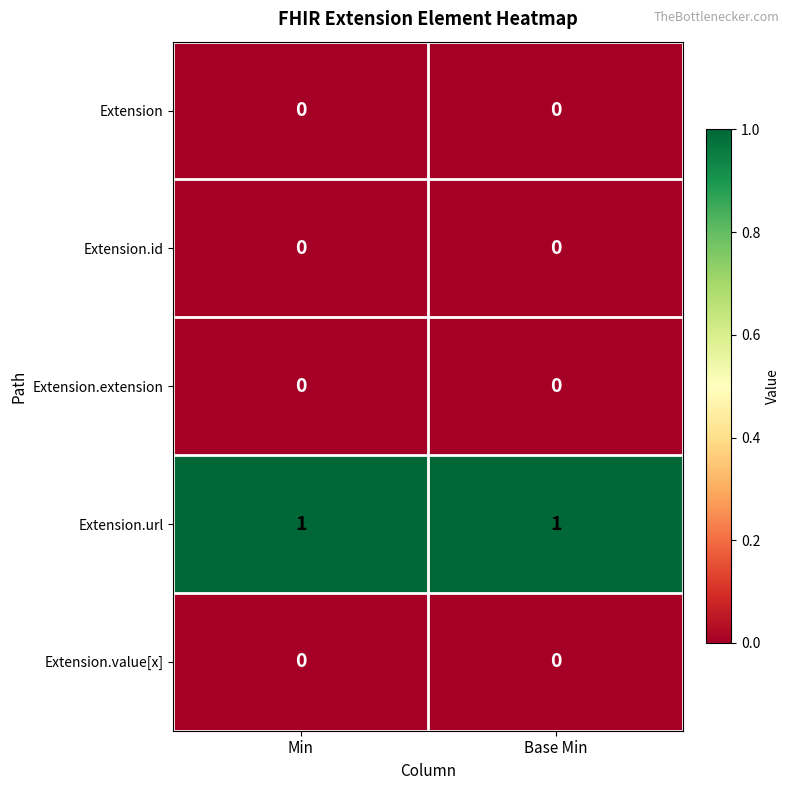

At how many categories does at least one series exceed 0?

2